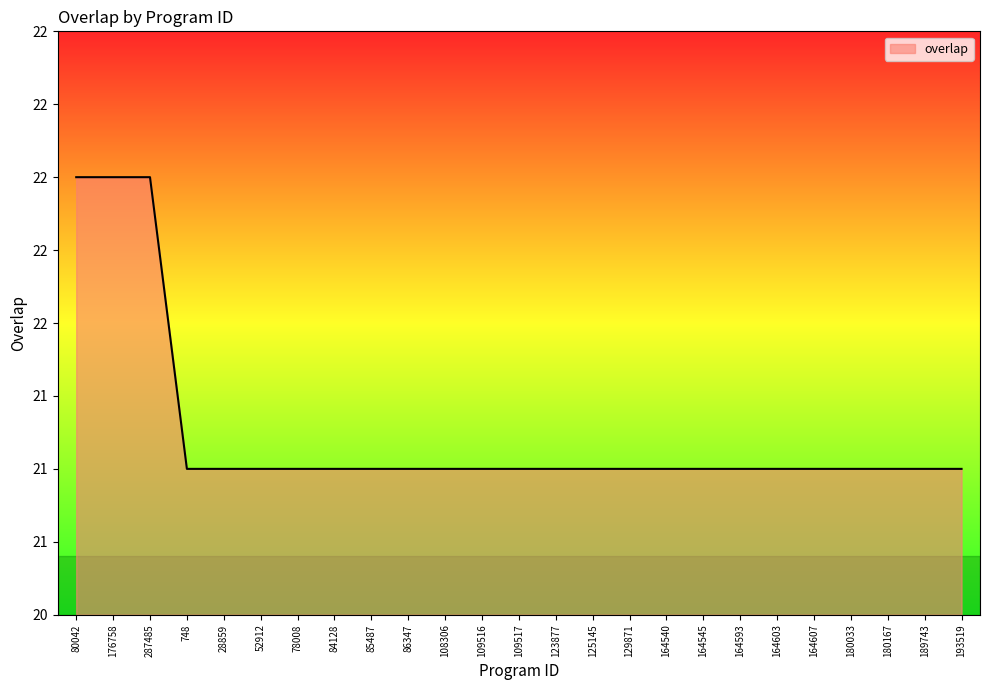

What is the approximate value at 109517?

21